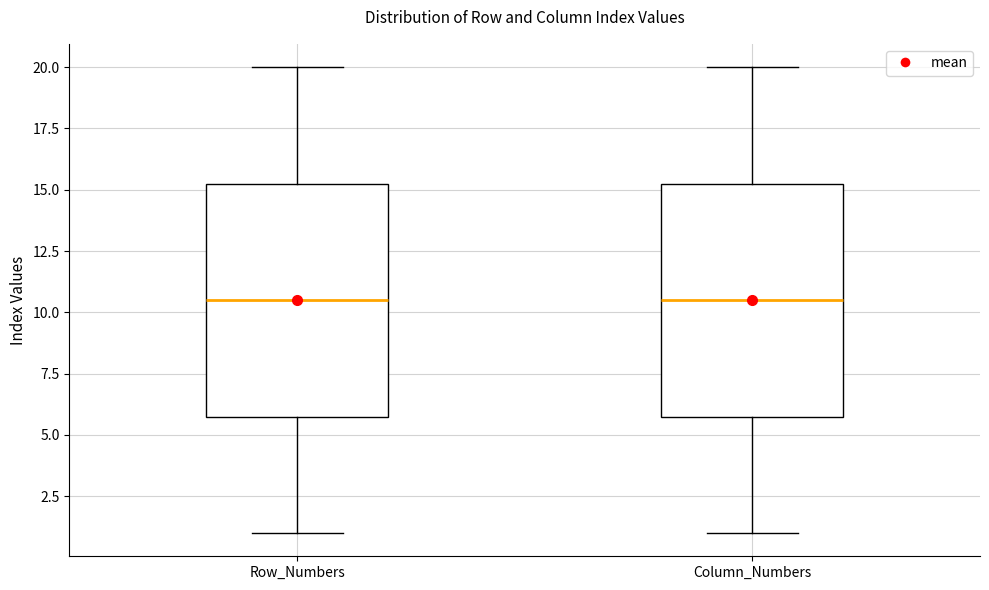

Where is the lower edge of the box for Row_Numbers on the y-axis? The values are not printed on the chart, so give them approximately, as read against the axis.

6.0